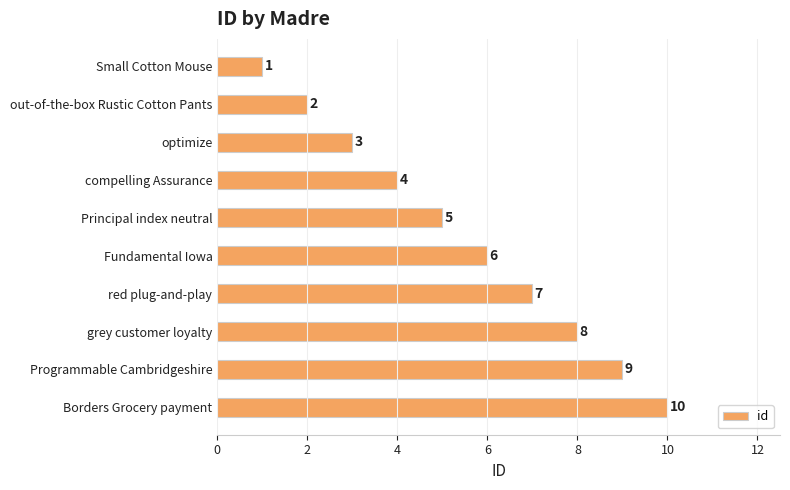

Where is the data nearest to the value 5?

Principal index neutral